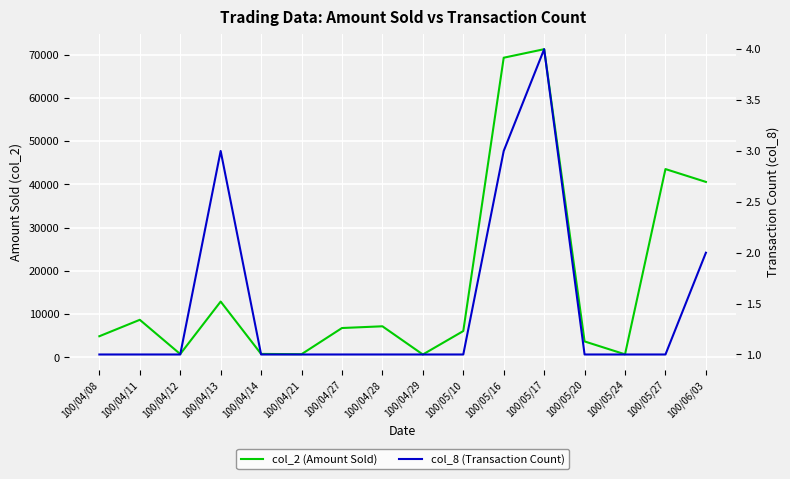

True or false: col_2 (Amount Sold) has more than 1 interior local peaks.

True